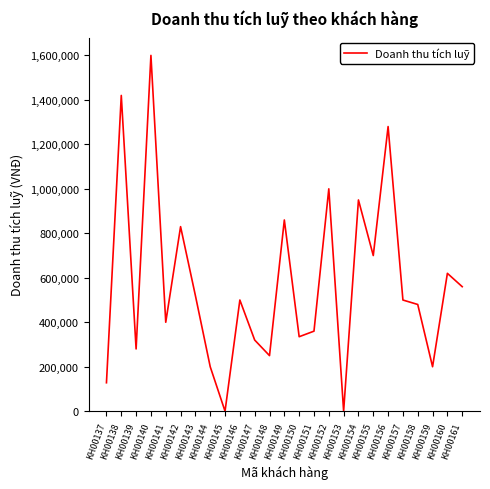

Between KH00147 and KH00146, which is larger?

KH00146